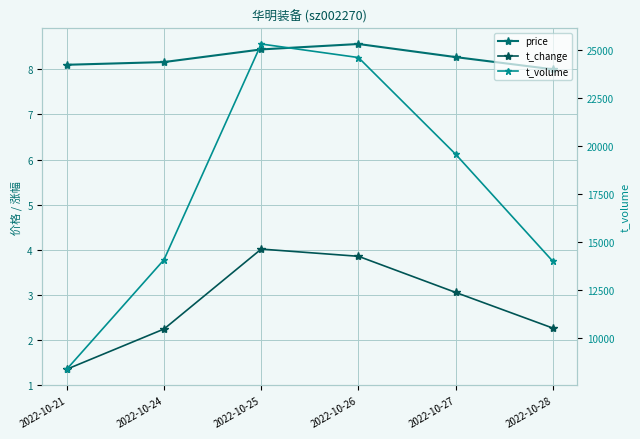

How many series are shown in this chart?

3